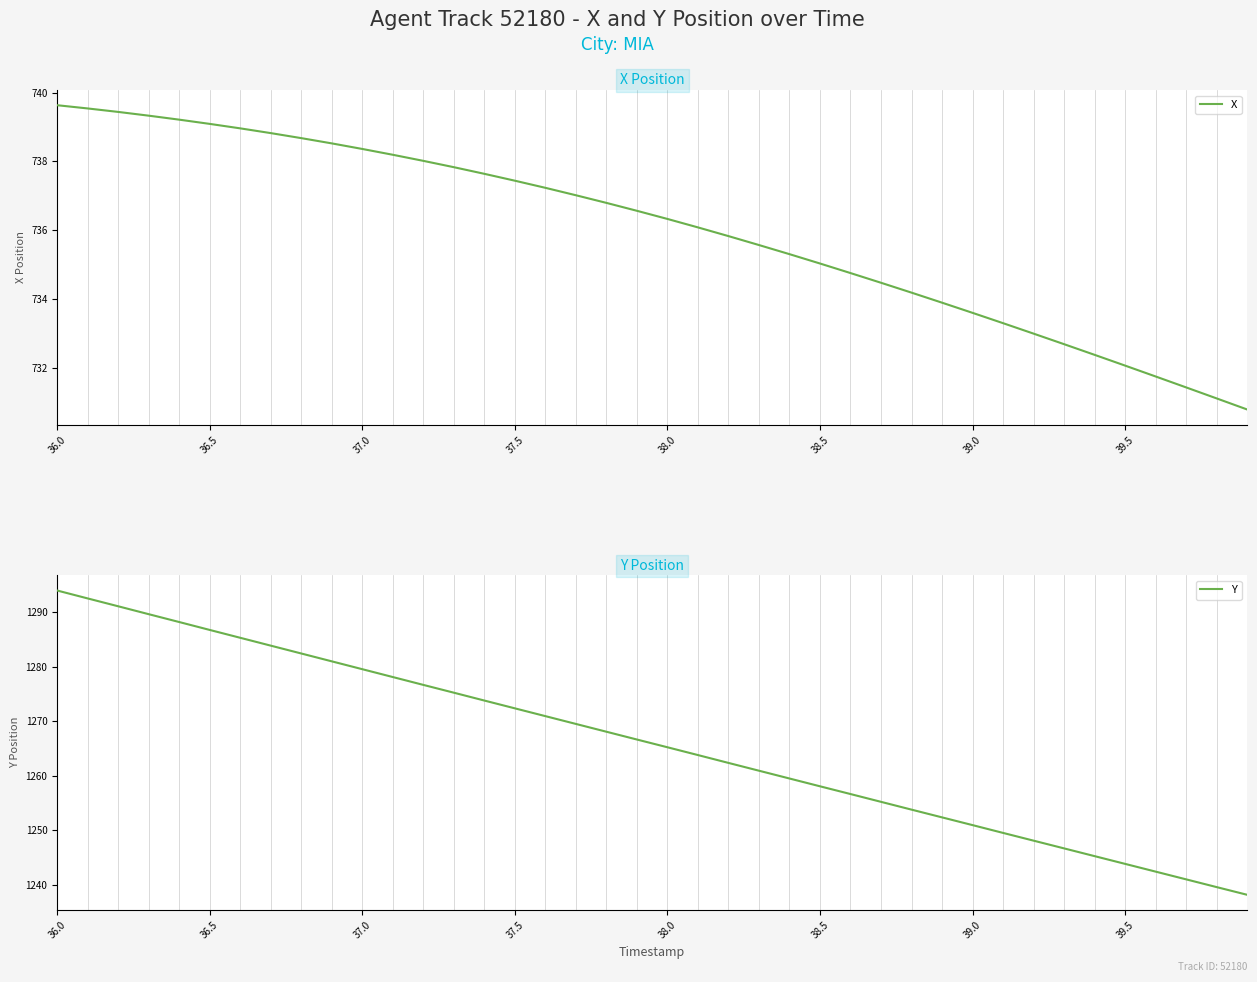

At how many categories does at least one series exceed 1141?

40